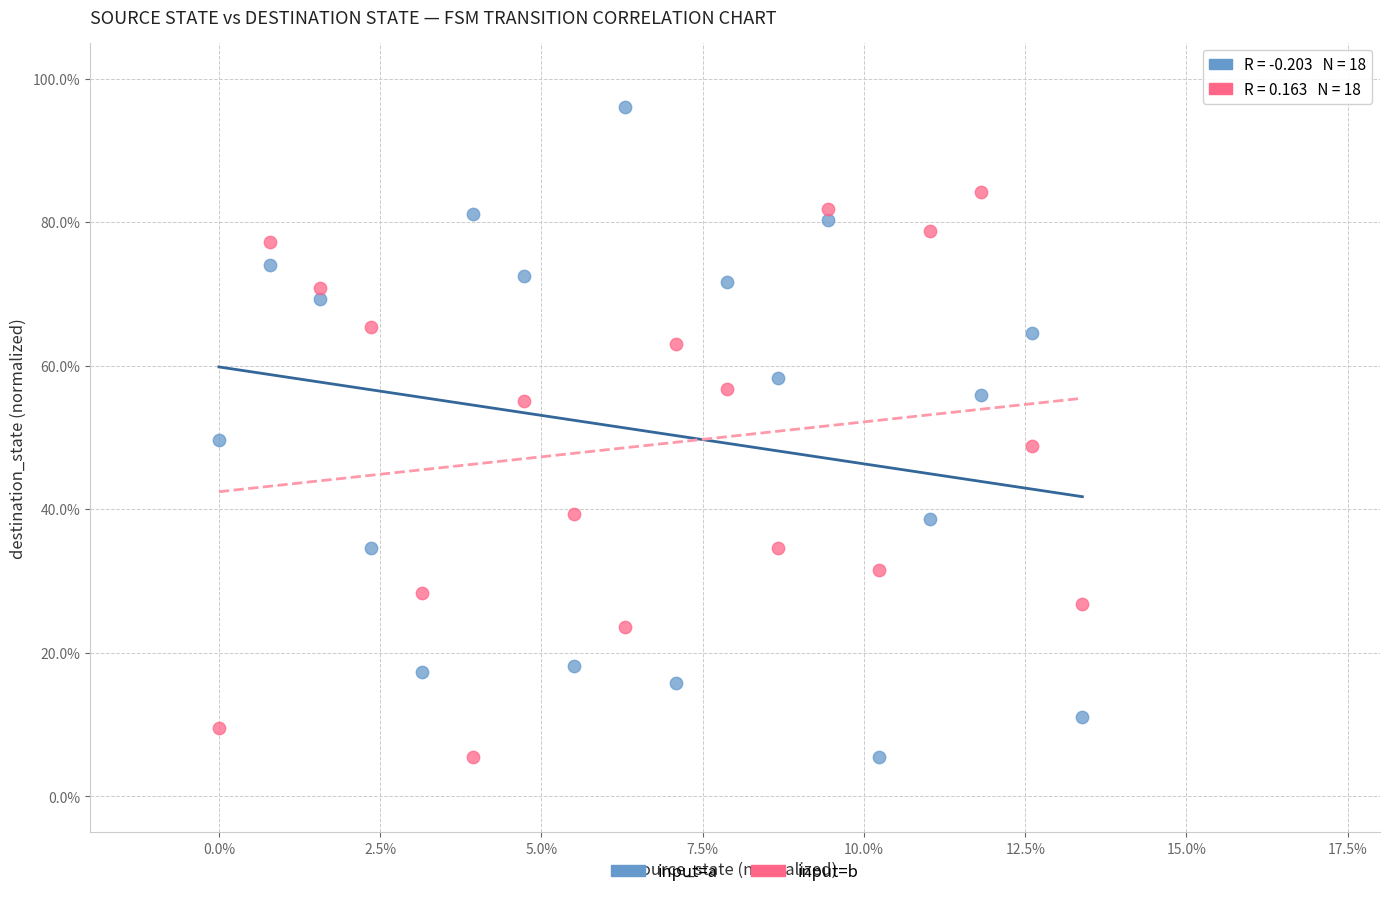

What are all the series names shown in the legend?

input=a, input=b